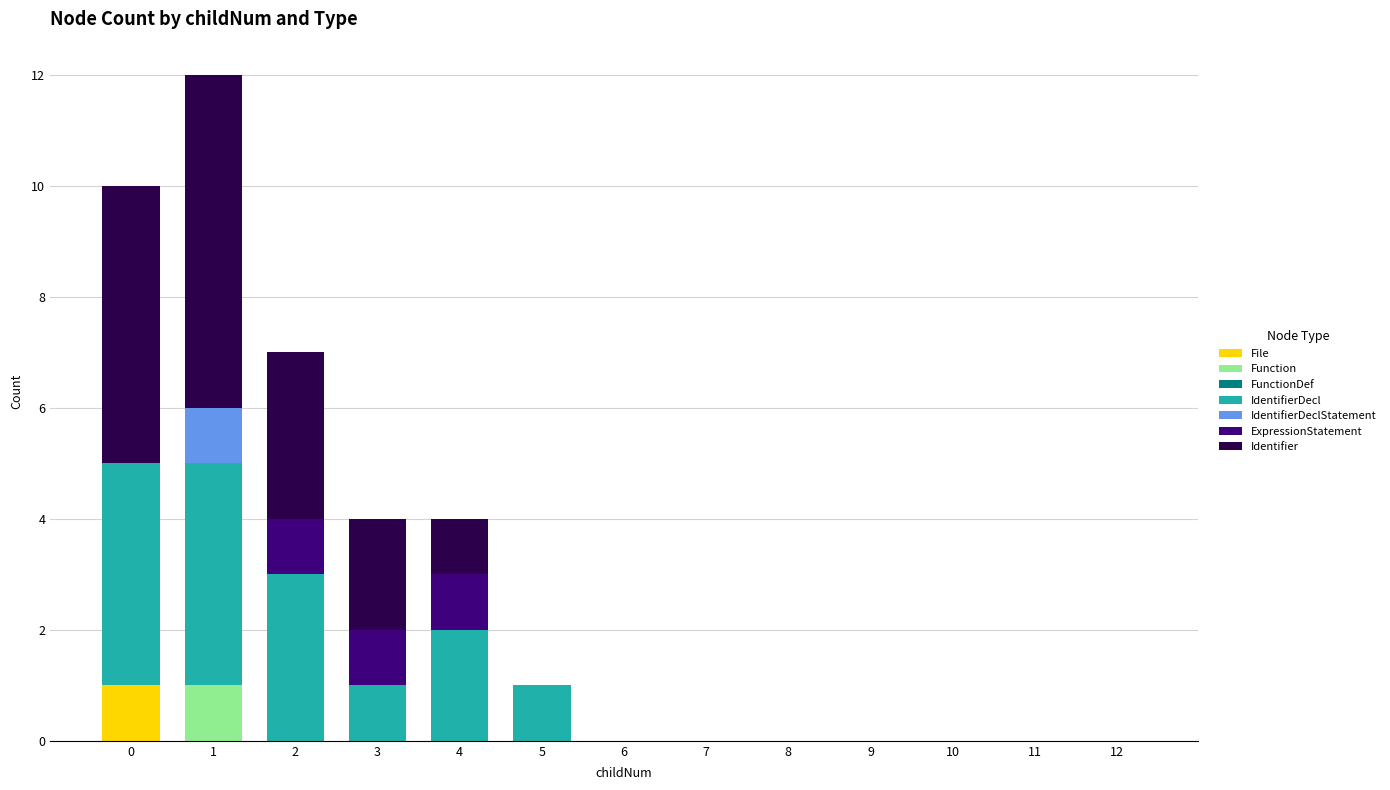

Is it true that File equals -1 at 2?

False